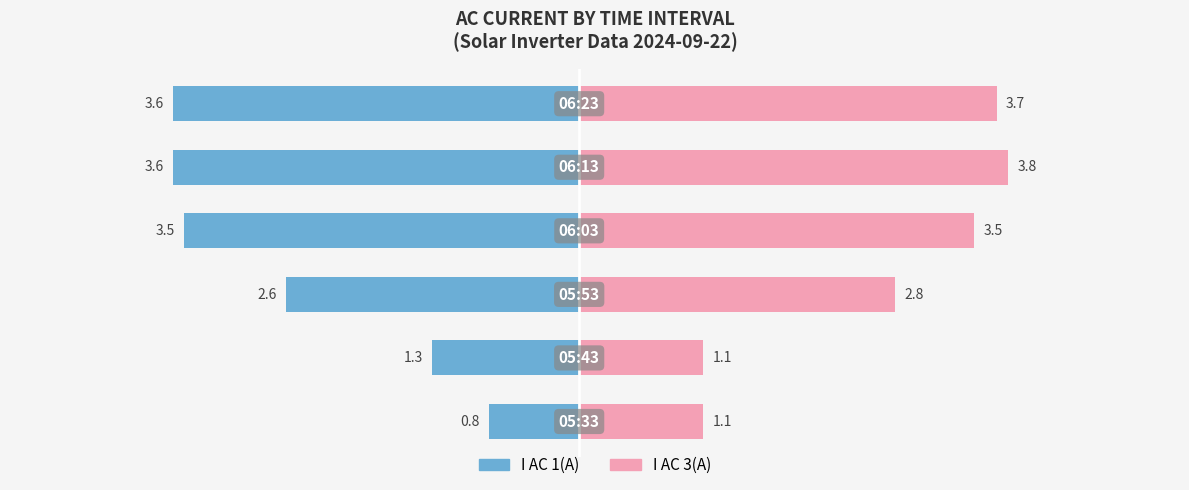

Is the value of I AC 1(A) at −4 greater than the value of I AC 3(A) at −6?

No